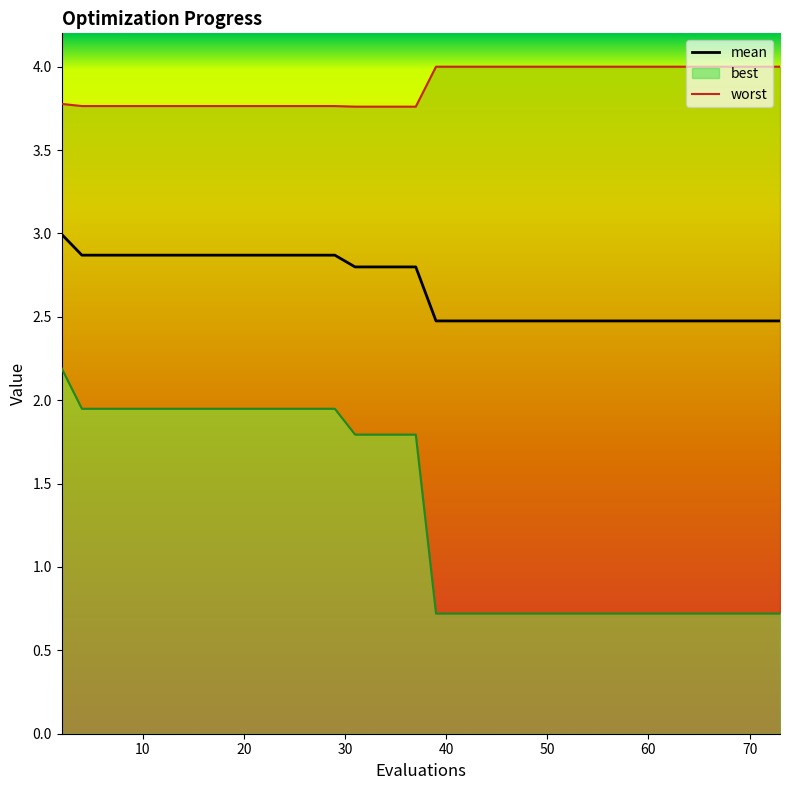

True or false: worst and mean cross at least once.

False